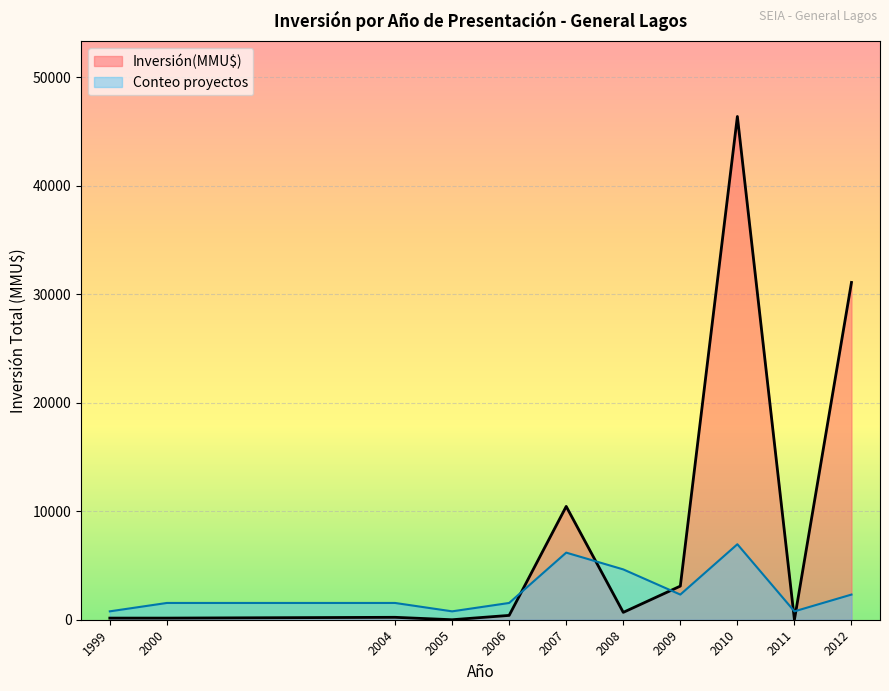

Is it true that Conteo equals 1 at 2012?

True